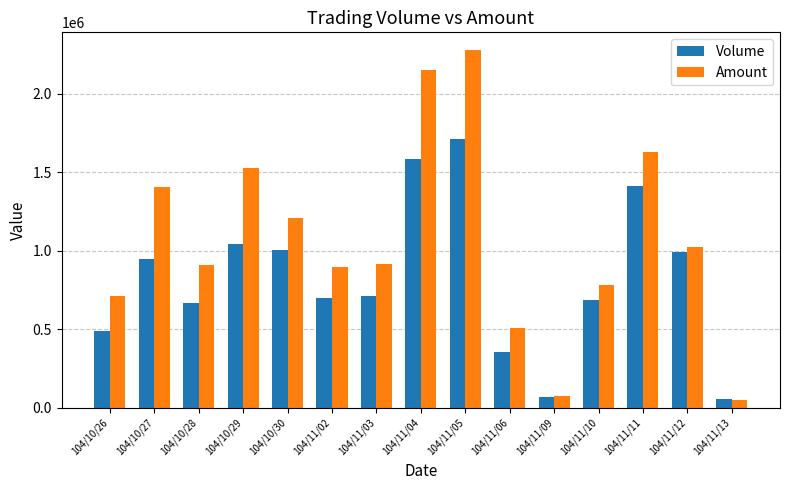

Rank the series by their average value, from lowest to highest.

Volume, Amount